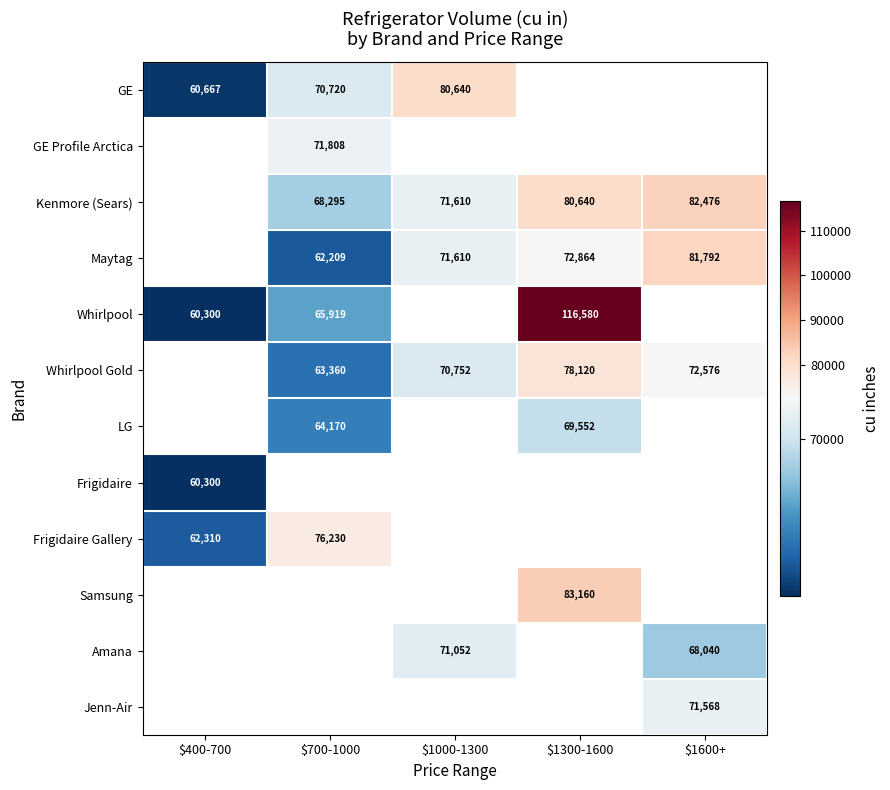

Is it true that Amana equals 16070 at $1000-1300?

False